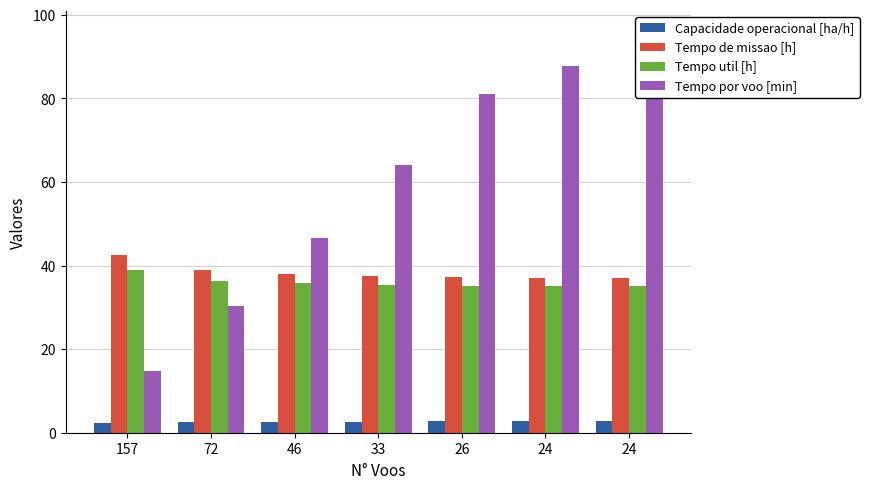

The value of Tempo por voo [min] at 24 is 157.5. True or false?

False